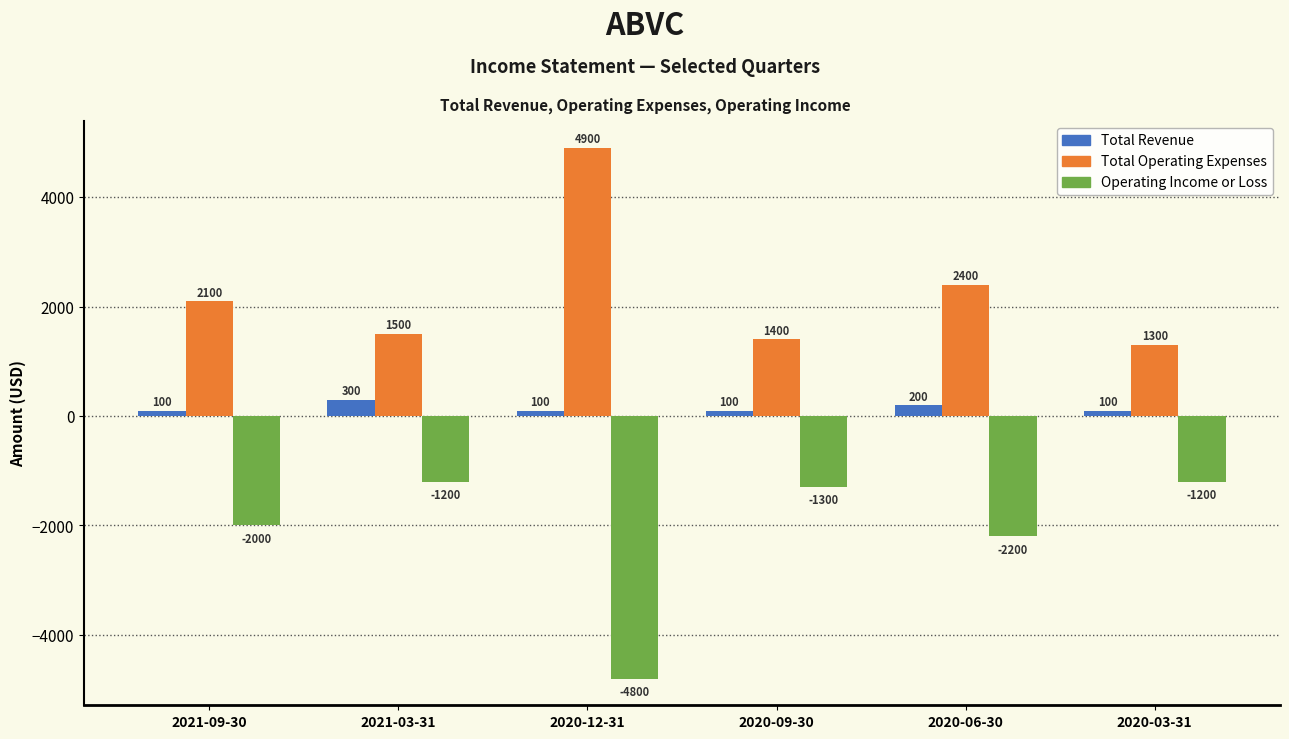

At which category is the sum across all series the highest?

2021-03-31